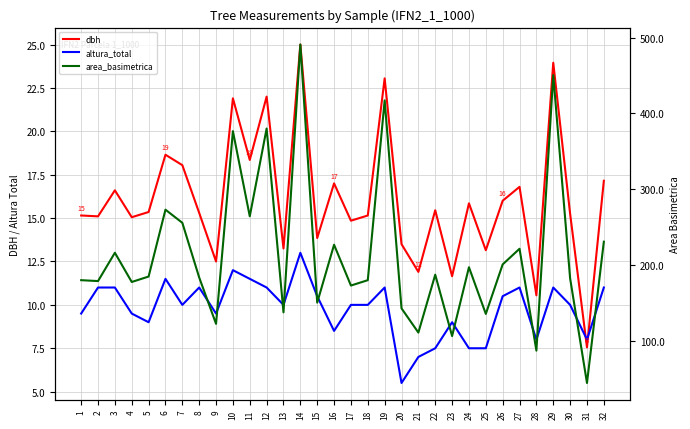

What is the value of the area_basimetrica point at the 10th from the left?

376.7